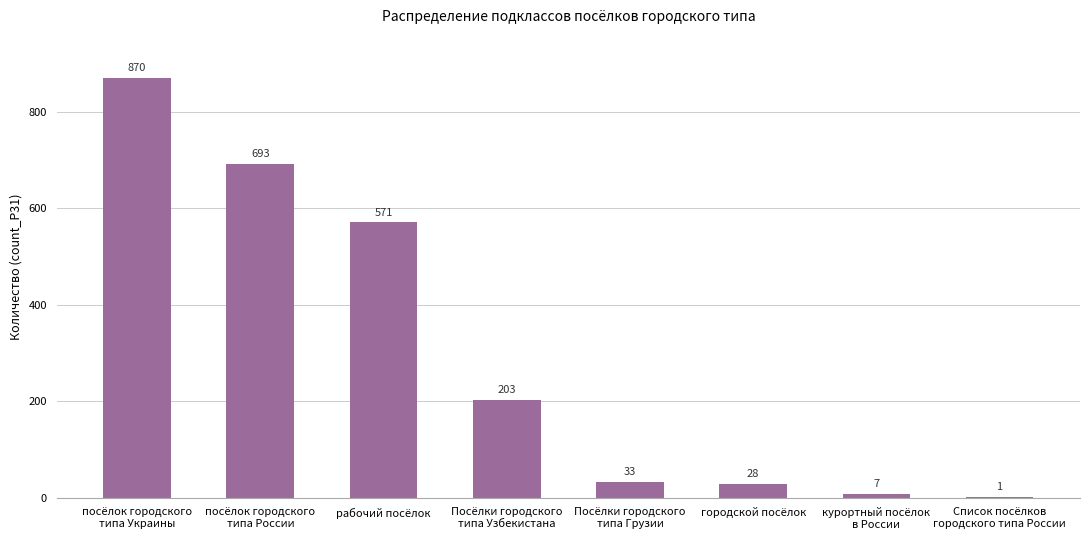

Is it true that the value at Посёлки городского
типа Узбекистана is 346?

False